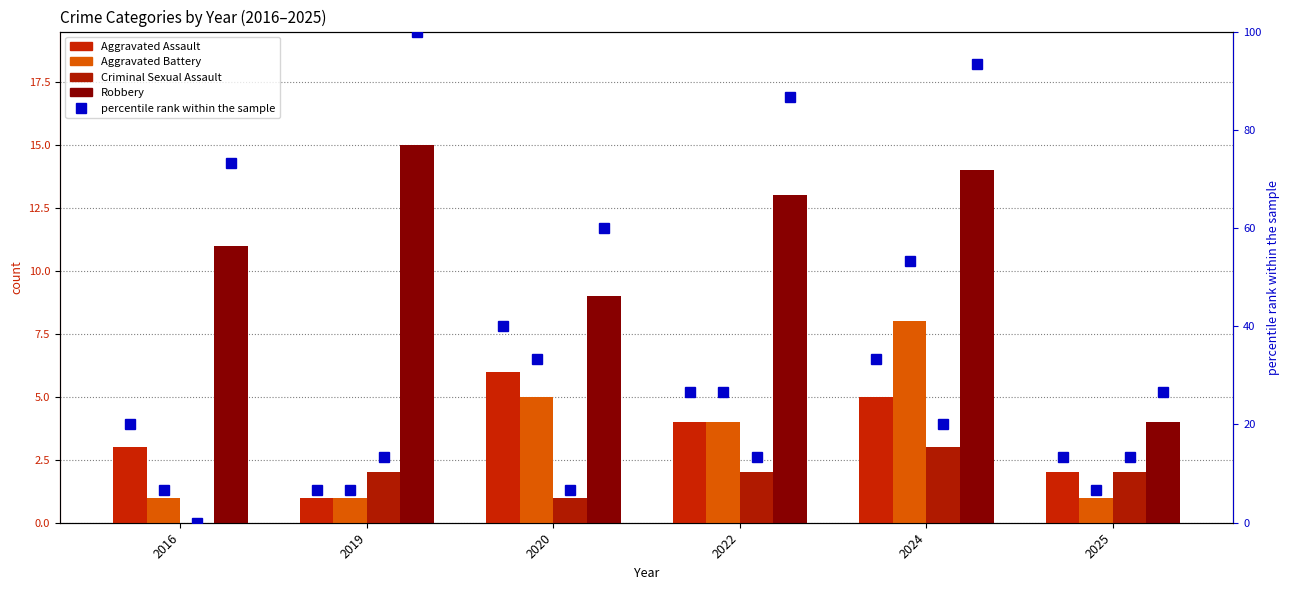

Between 2022 and 2024, which series saw the biggest shift?

Aggravated Battery